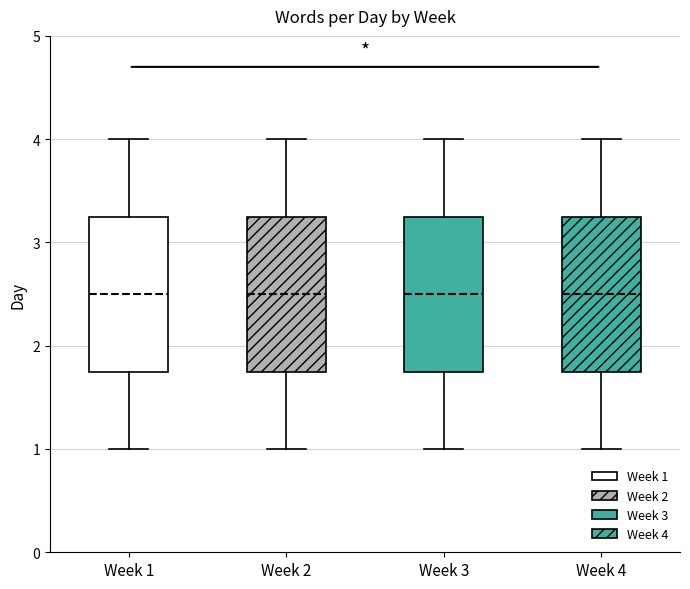

Reading left to right, read every box against the y-axis: the position of its median line, the range the box covers, and the ends of its whiskers. The values are not printed on the chart, so give them approximately, as read against the axis.

Week 1: median 2.5, box 1.8 to 3.3, whiskers 1.0 to 4.0
Week 2: median 2.5, box 1.8 to 3.3, whiskers 1.0 to 4.0
Week 3: median 2.5, box 1.8 to 3.3, whiskers 1.0 to 4.0
Week 4: median 2.5, box 1.8 to 3.3, whiskers 1.0 to 4.0